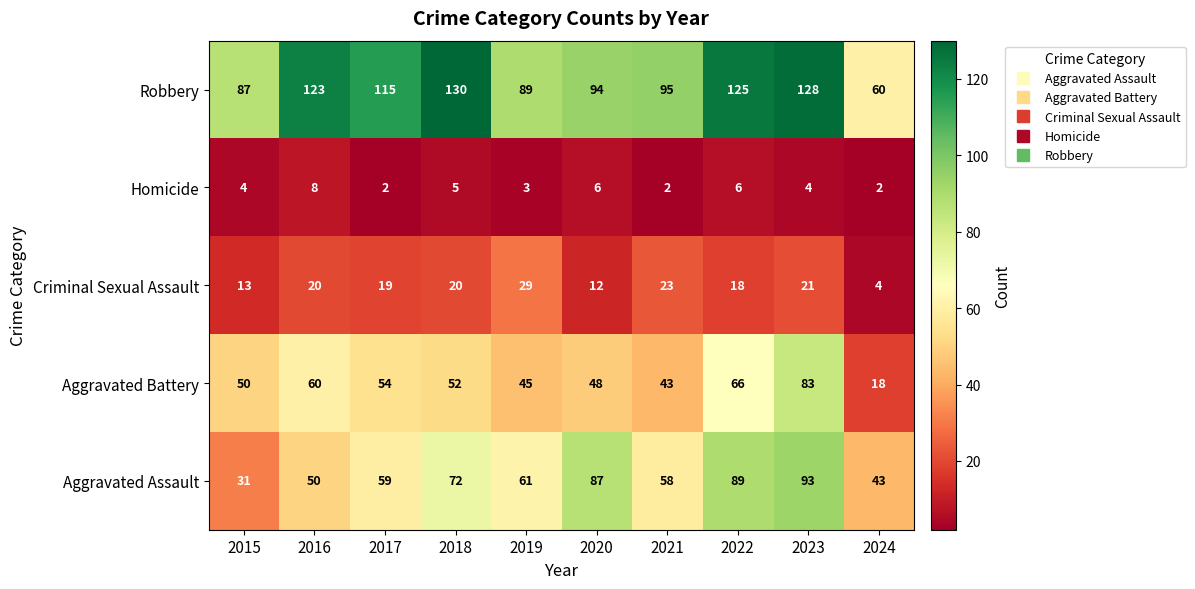

Which series has the widest spread of values?

Robbery